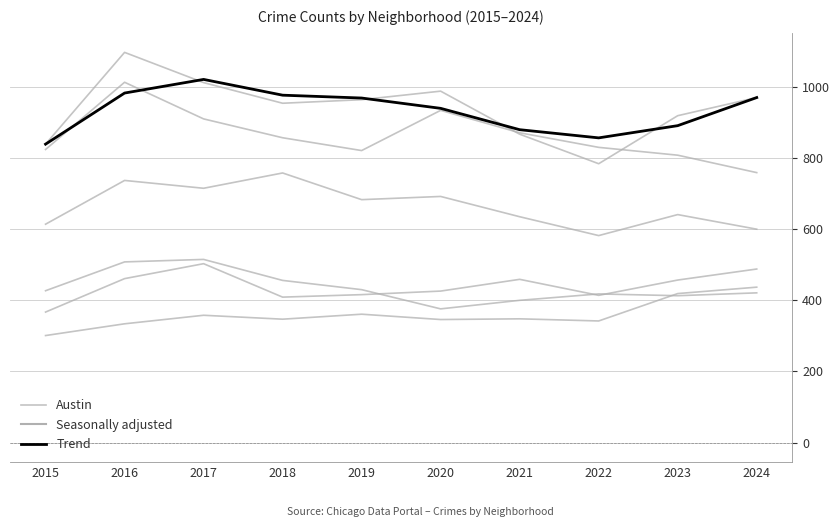

What is the average value of the Trend series?

932.5